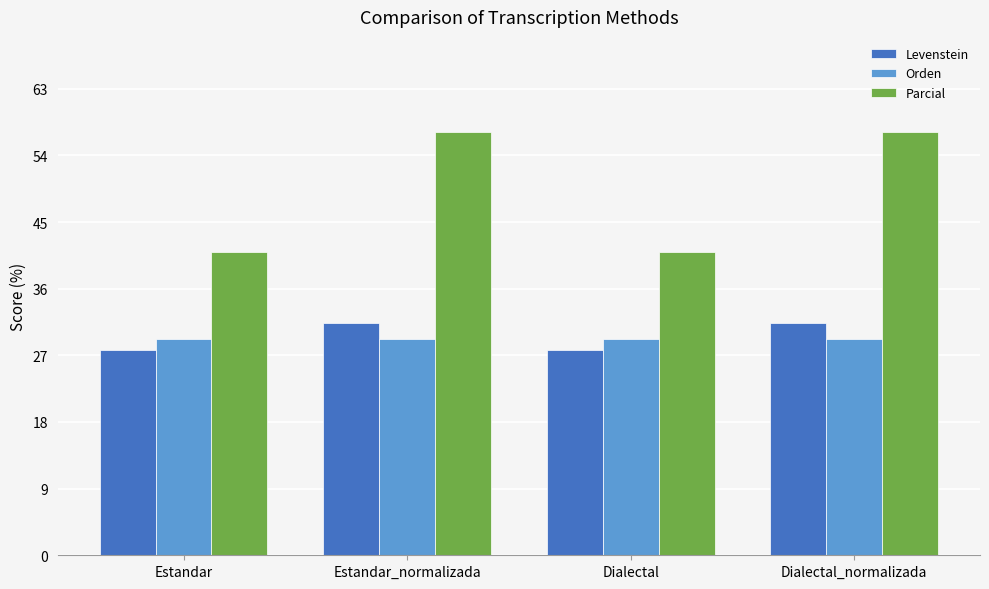

What is the value of the Levenstein bar at the 2nd from the left?

31.4